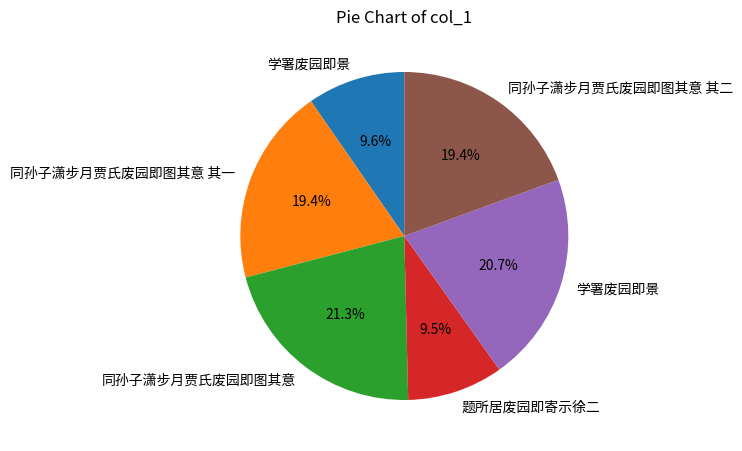

Is there any slice that represents more than half of the pie?

No